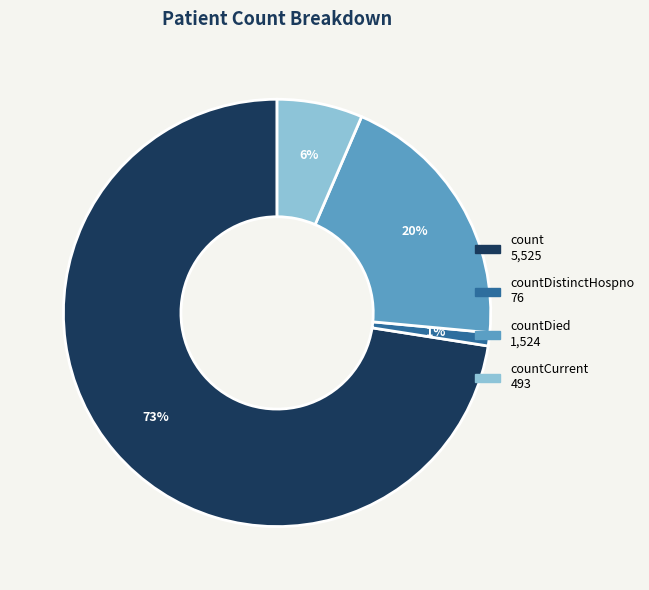

To the nearest percent, what is the average slice percentage?

25%